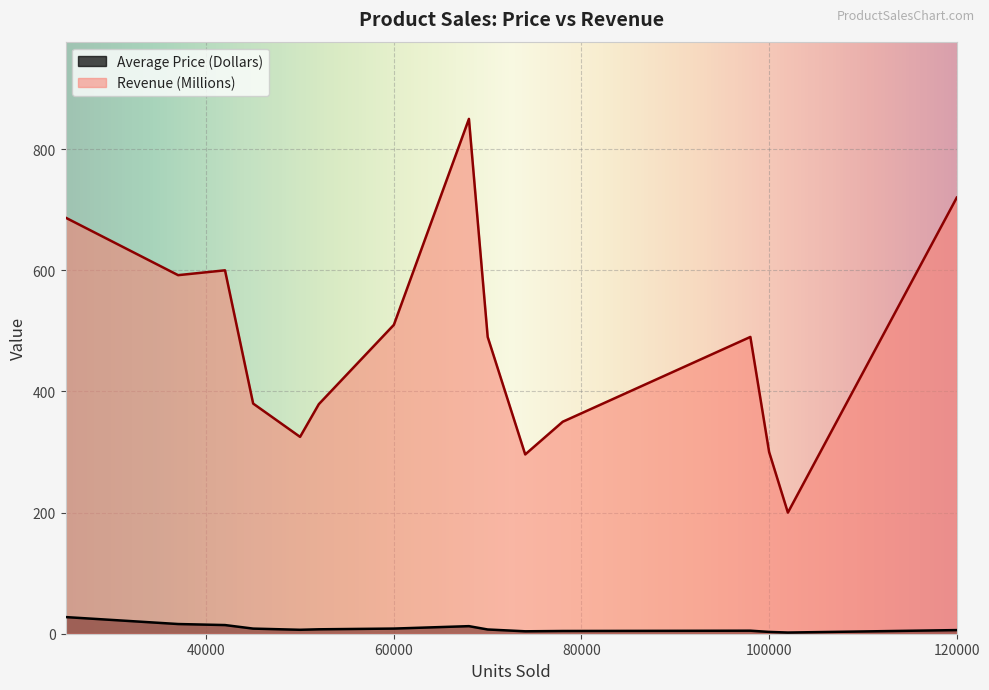

What is the difference between the maximum and minimum values in the Revenue (Millions) series?

650.0